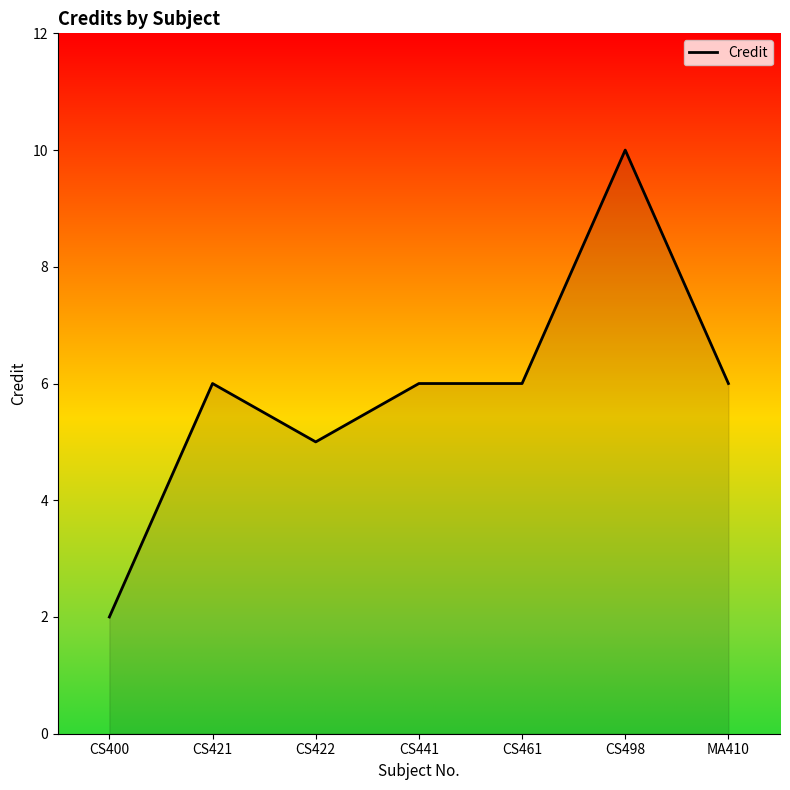

How many values are below 6?

2